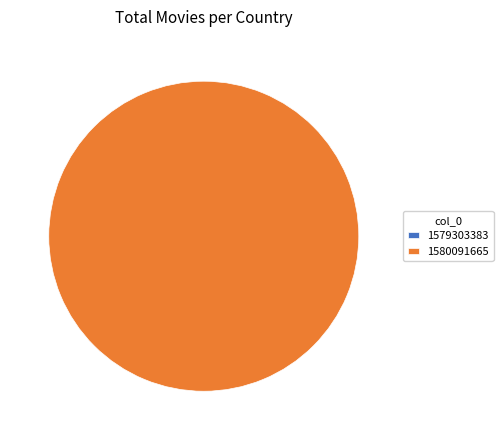

Between 1580091665 and 1579303383, which is larger?

1580091665